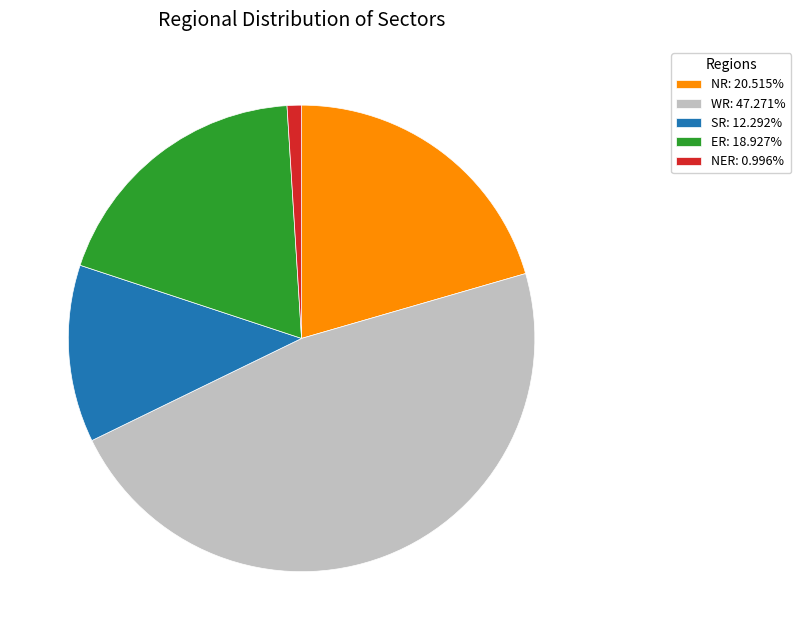

Does NR: 20.515% represent more than half of the total?

No